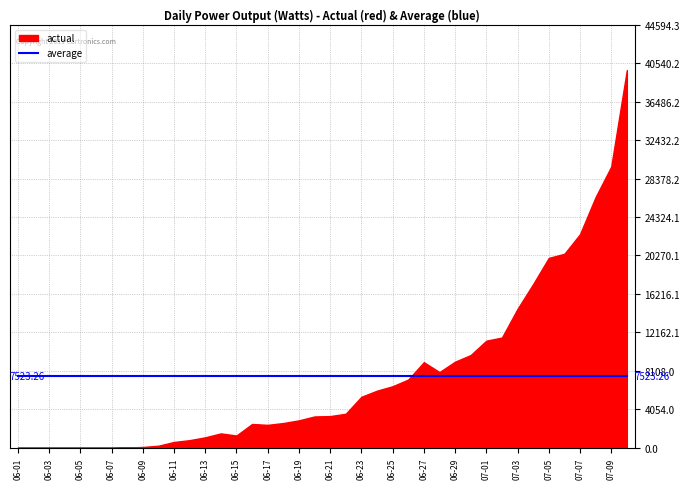

What value does the actual series have at 2021-07-06?

20449.3